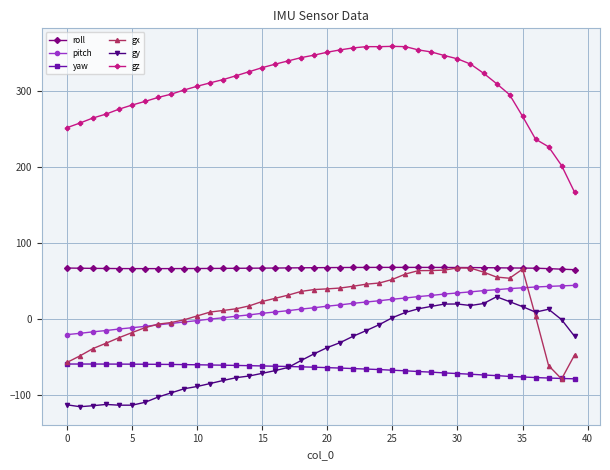

Which series has the widest spread of values?

gz